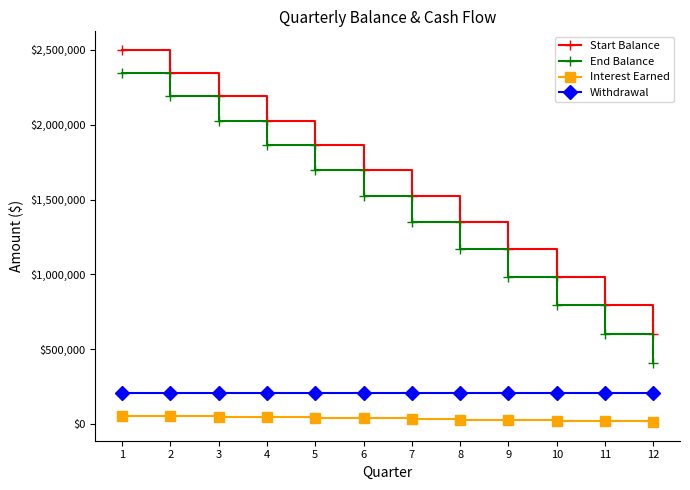

What is the lowest value of the End Balance series?

408658.4